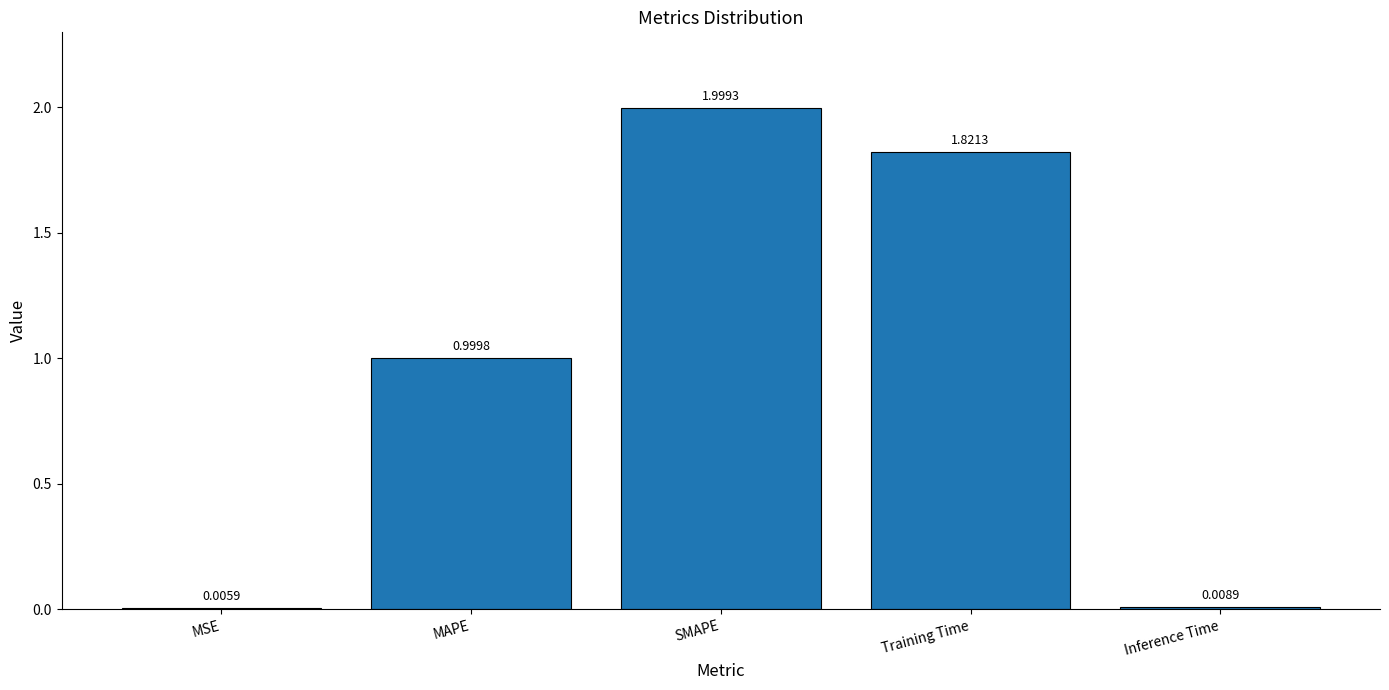

Approximately how many times larger is the value at SMAPE compared to Training Time?

1.1